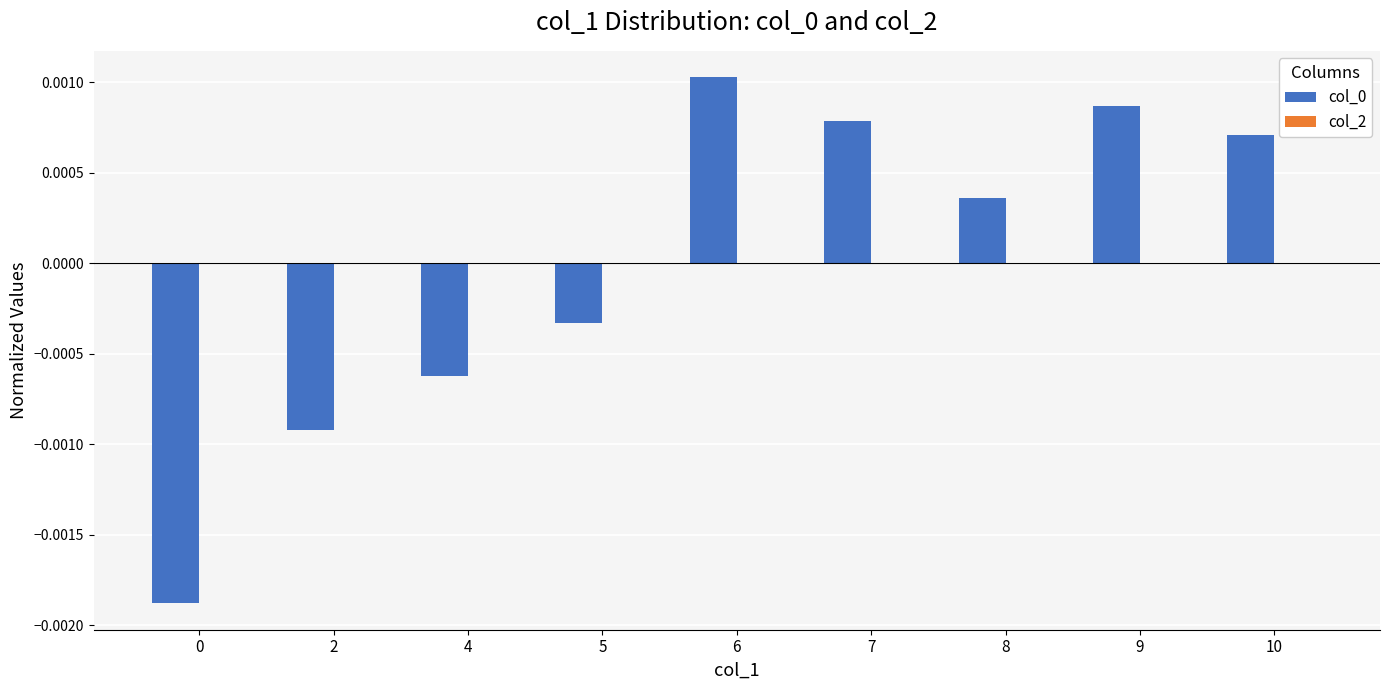

How many values are between 0 and 1?

5